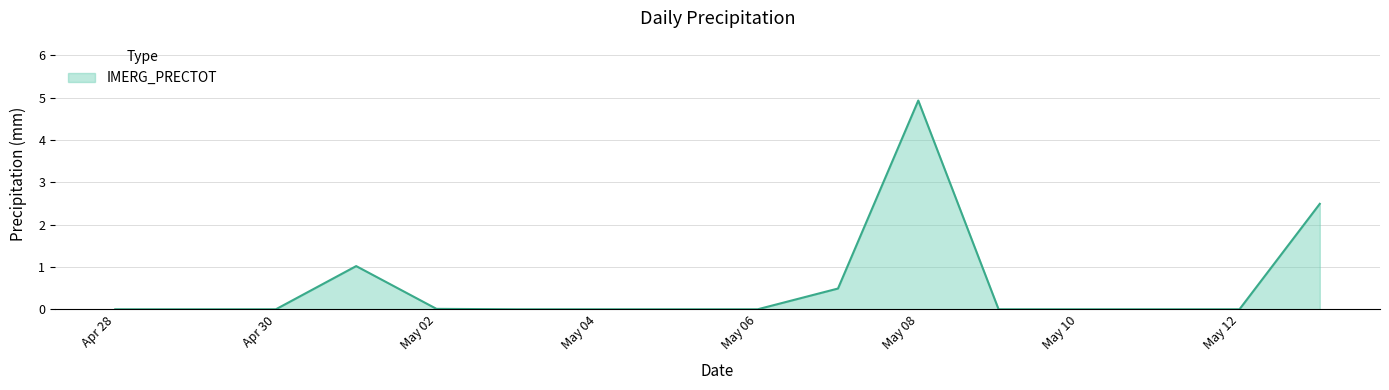

What is the maximum value shown in the chart?

4.9